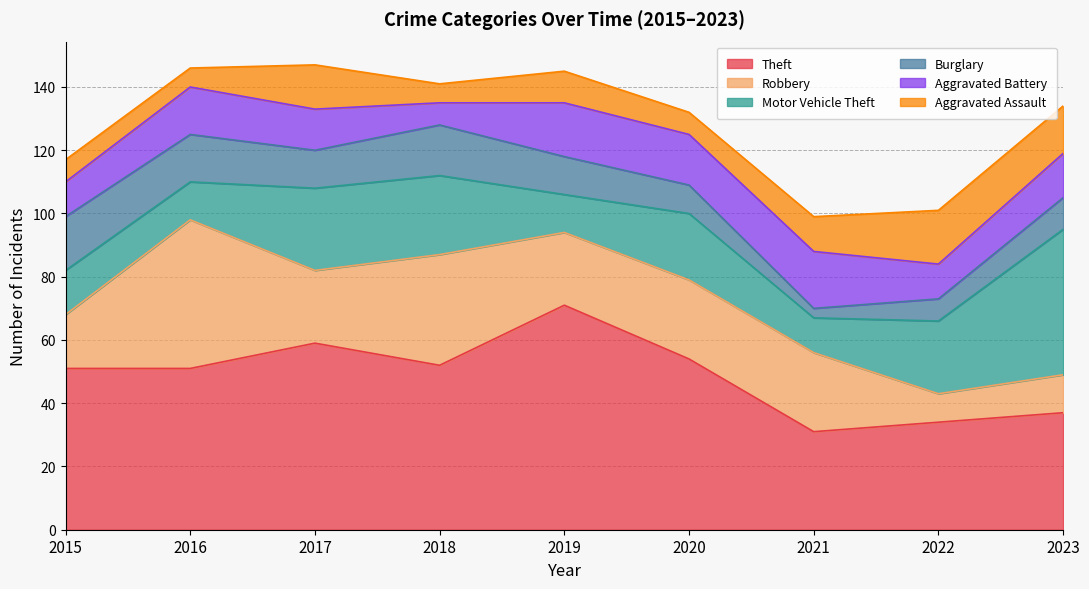

What is the average value of the Burglary series?

11